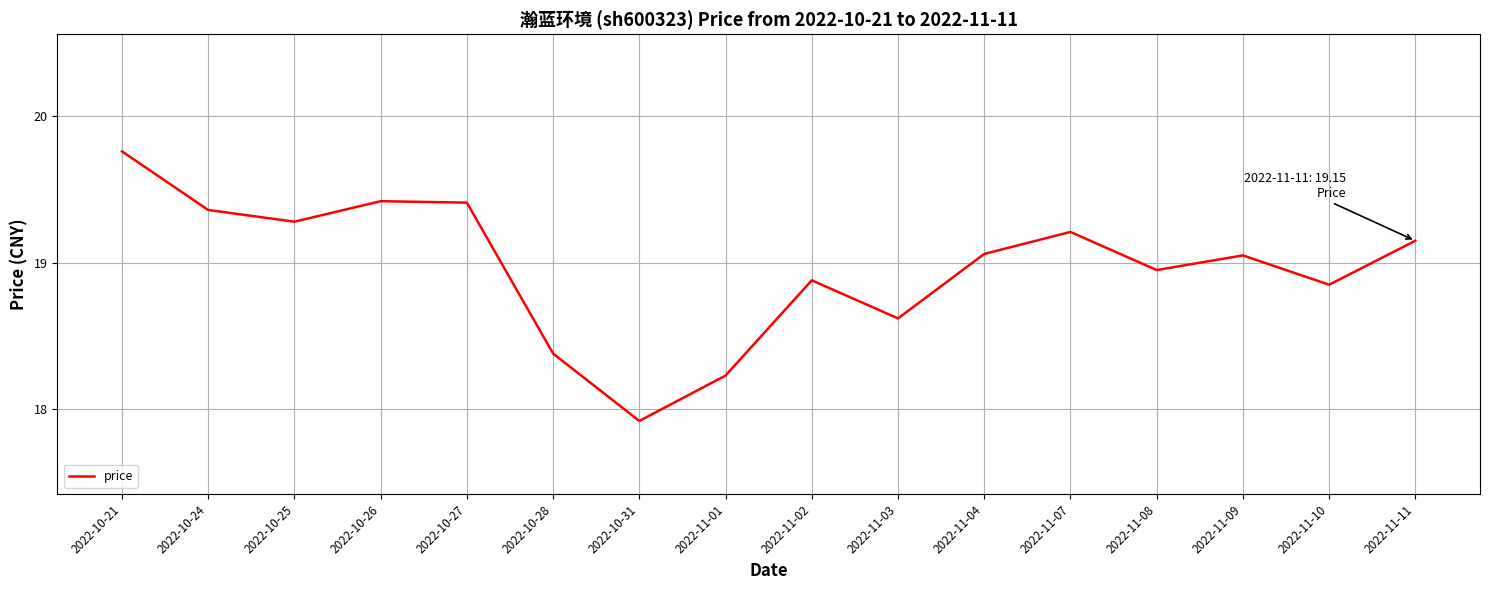

What is the difference between the values at 2022-10-24 and 2022-10-26?

0.1